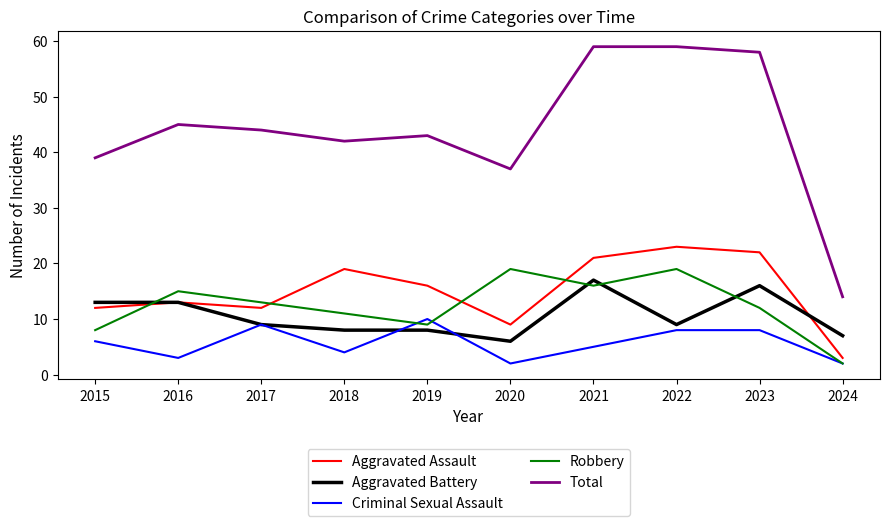

The value of Aggravated Battery at 2021 is 17. True or false?

True